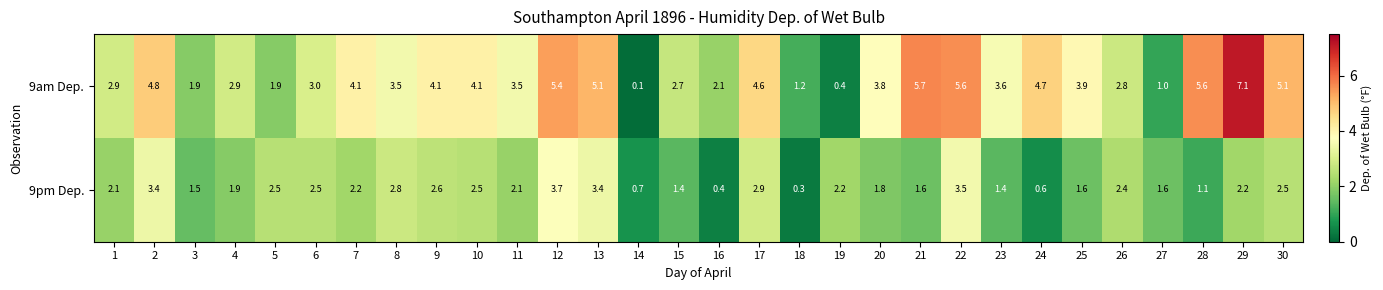

Rank the series at 9 from lowest to highest value.

9pm Dep., 9am Dep.